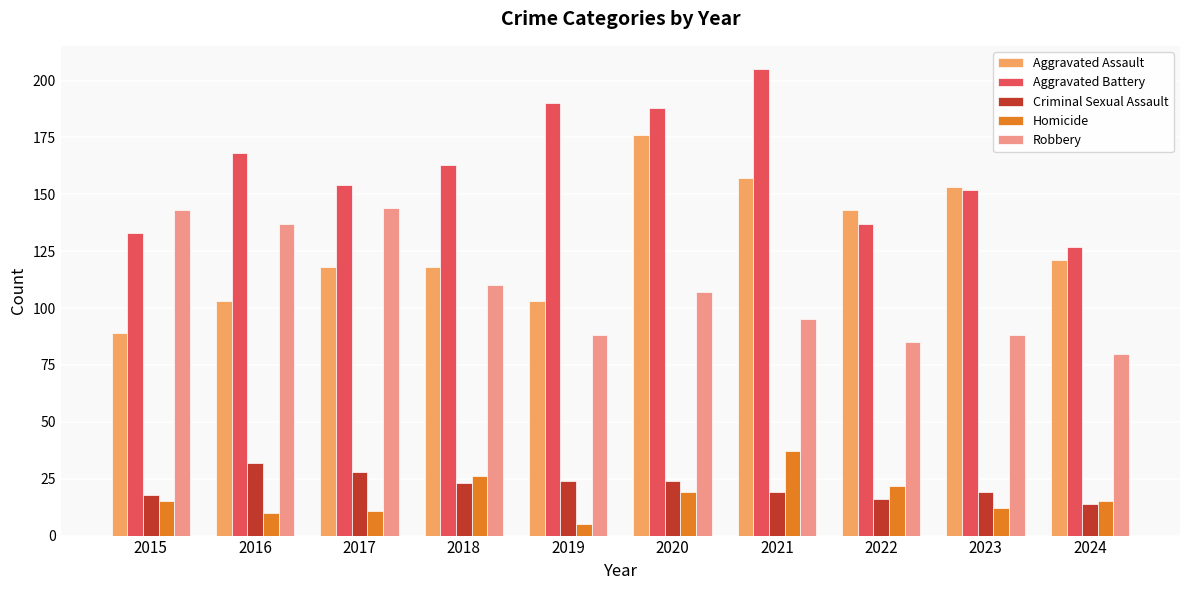

Is it true that Aggravated Assault equals 89 at 2015?

True